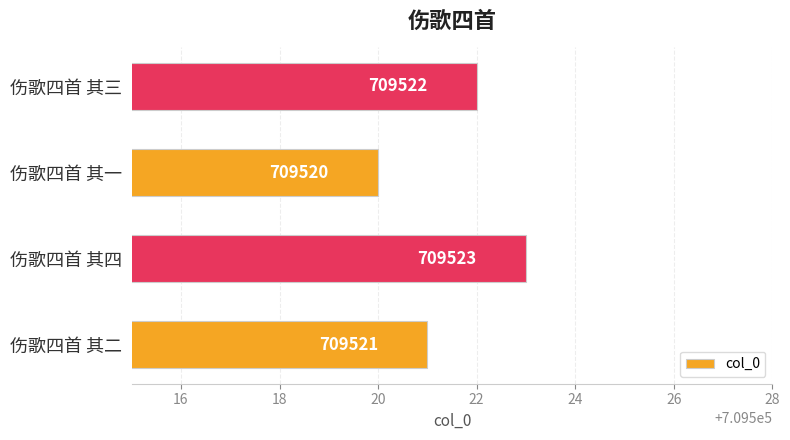

Count the number of categories in the chart.

4